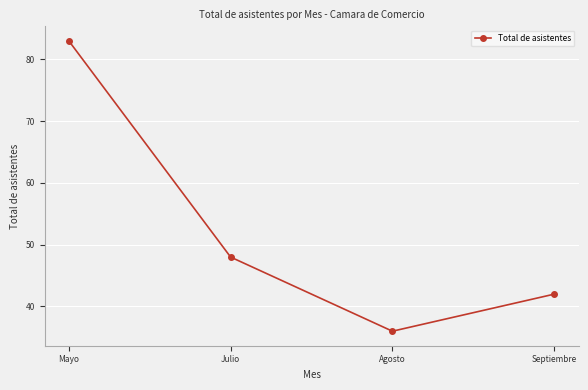

How many lines are shown in the chart?

1